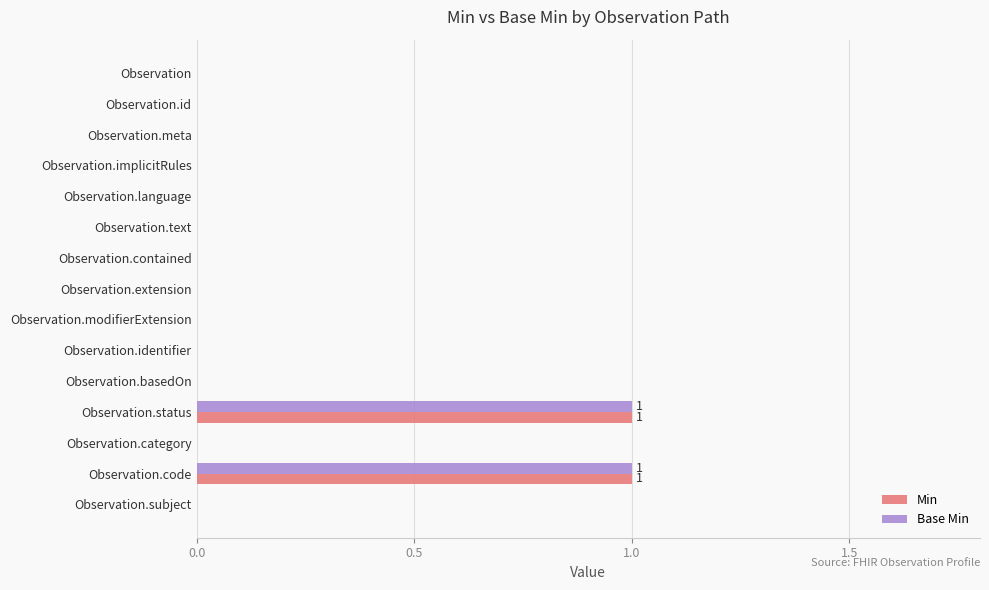

True or false: Base Min has a value of 0 at Observation.modifierExtension.

True